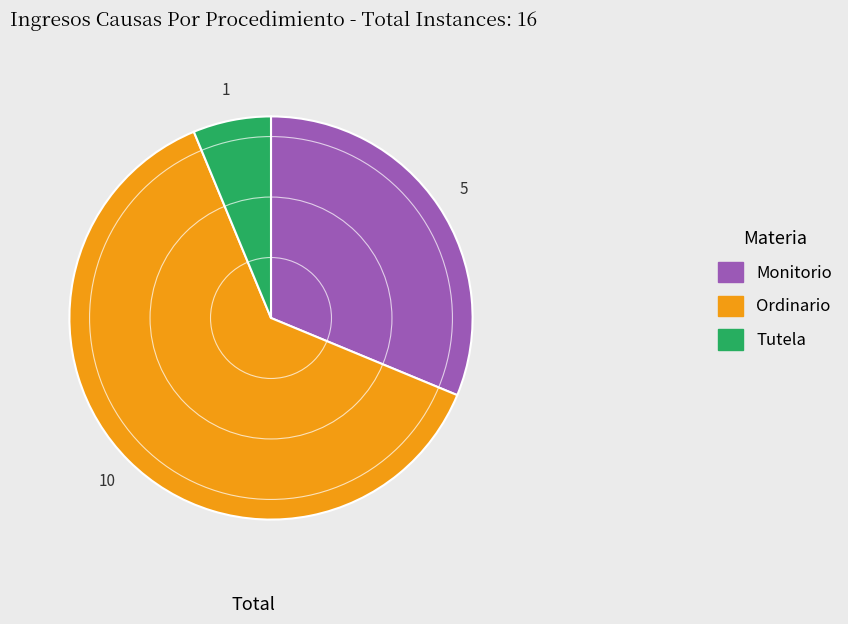

What is the largest slice in the pie chart?

Ordinario